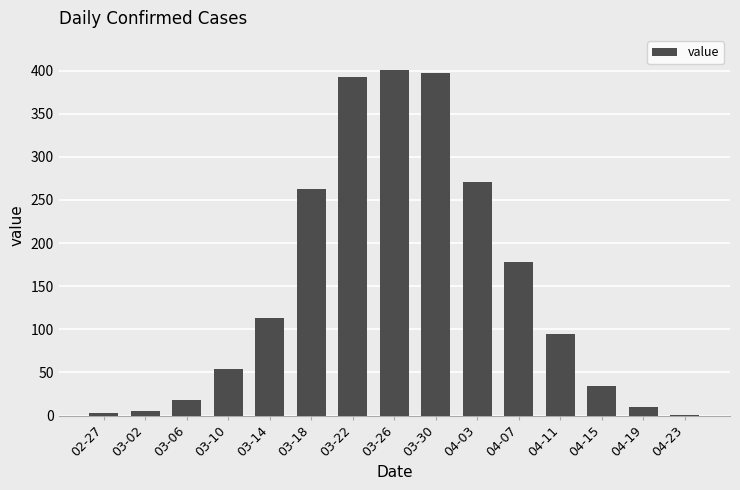

What is the sum of all values?

2234